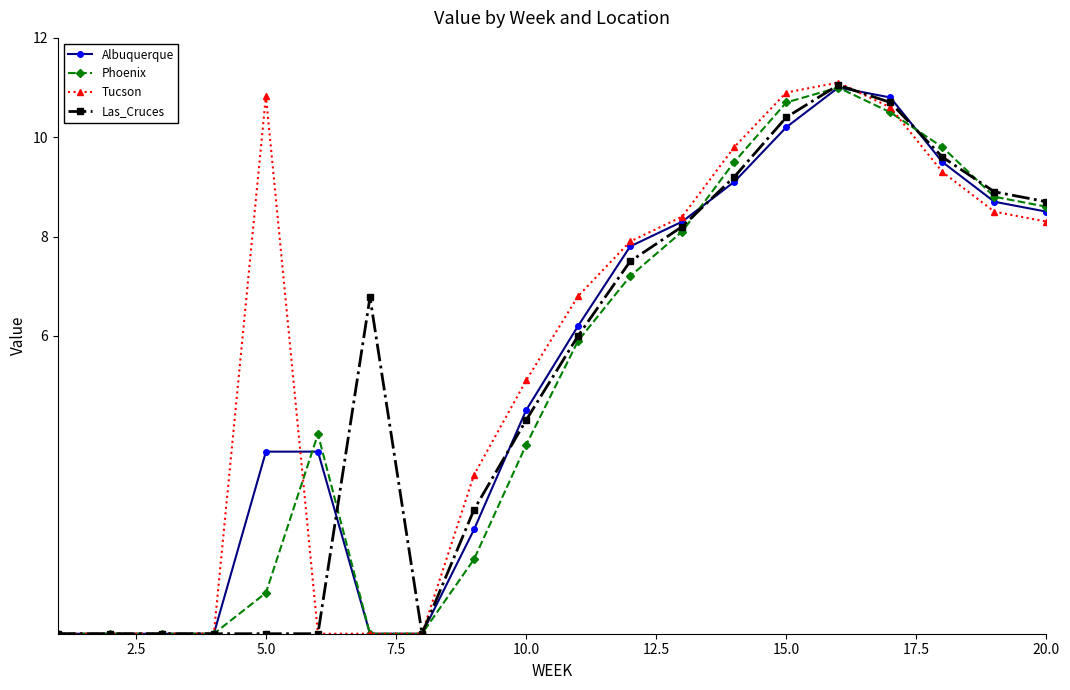

What is the value of the Las_Cruces point at the 9th from the left?

2.5